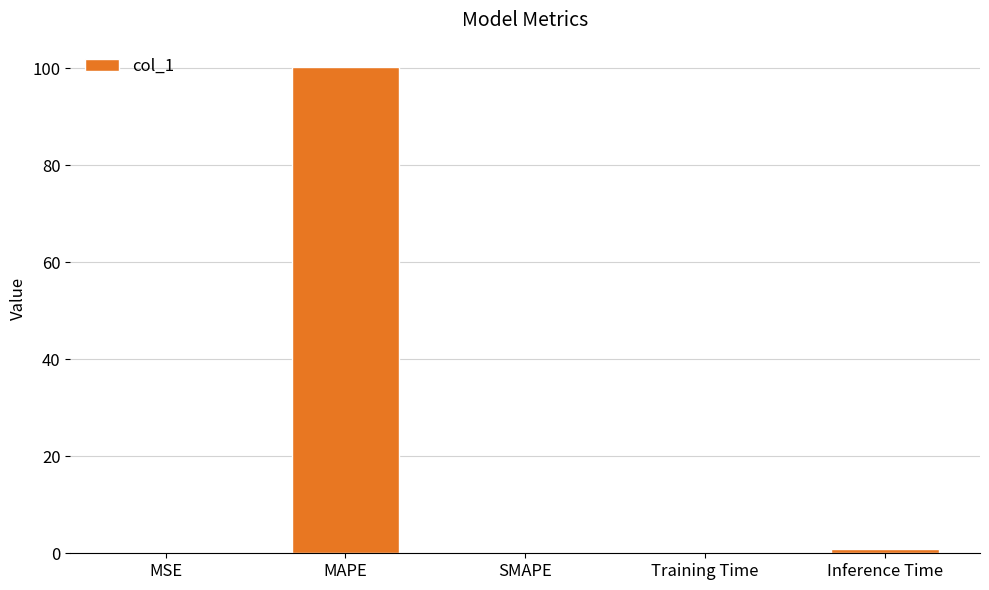

How many categories are shown in the chart?

5